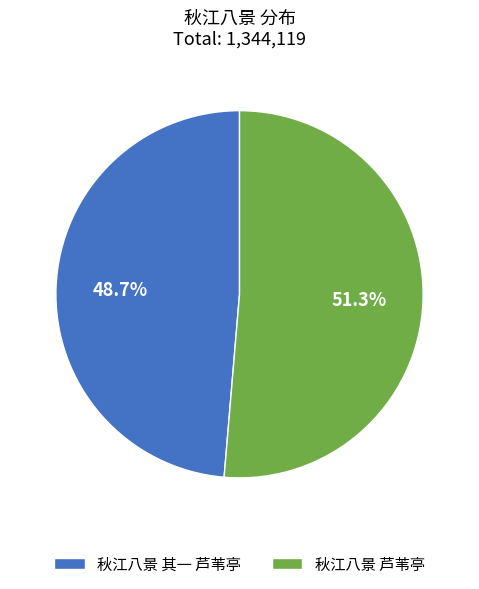

Is it true that 秋江八景 芦苇亭 is 37% of the pie?

False